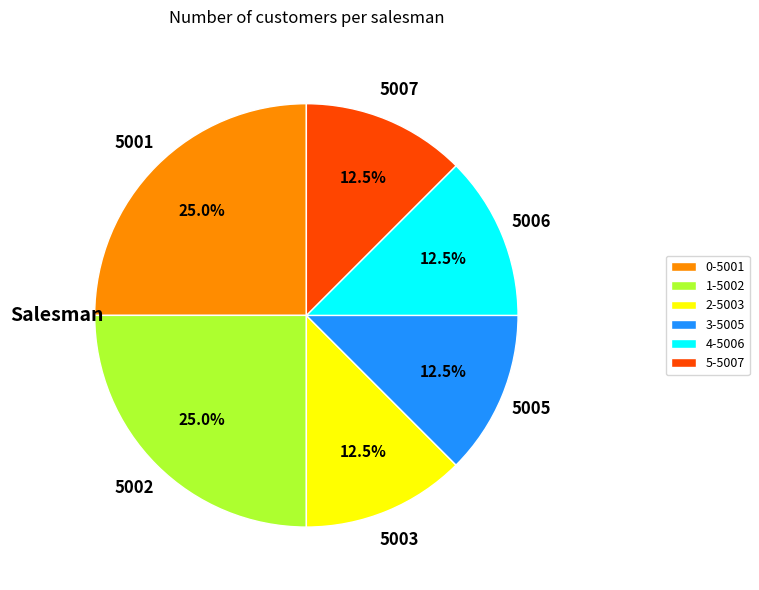

Which has a higher value, 0-5001 or 3-5005?

0-5001